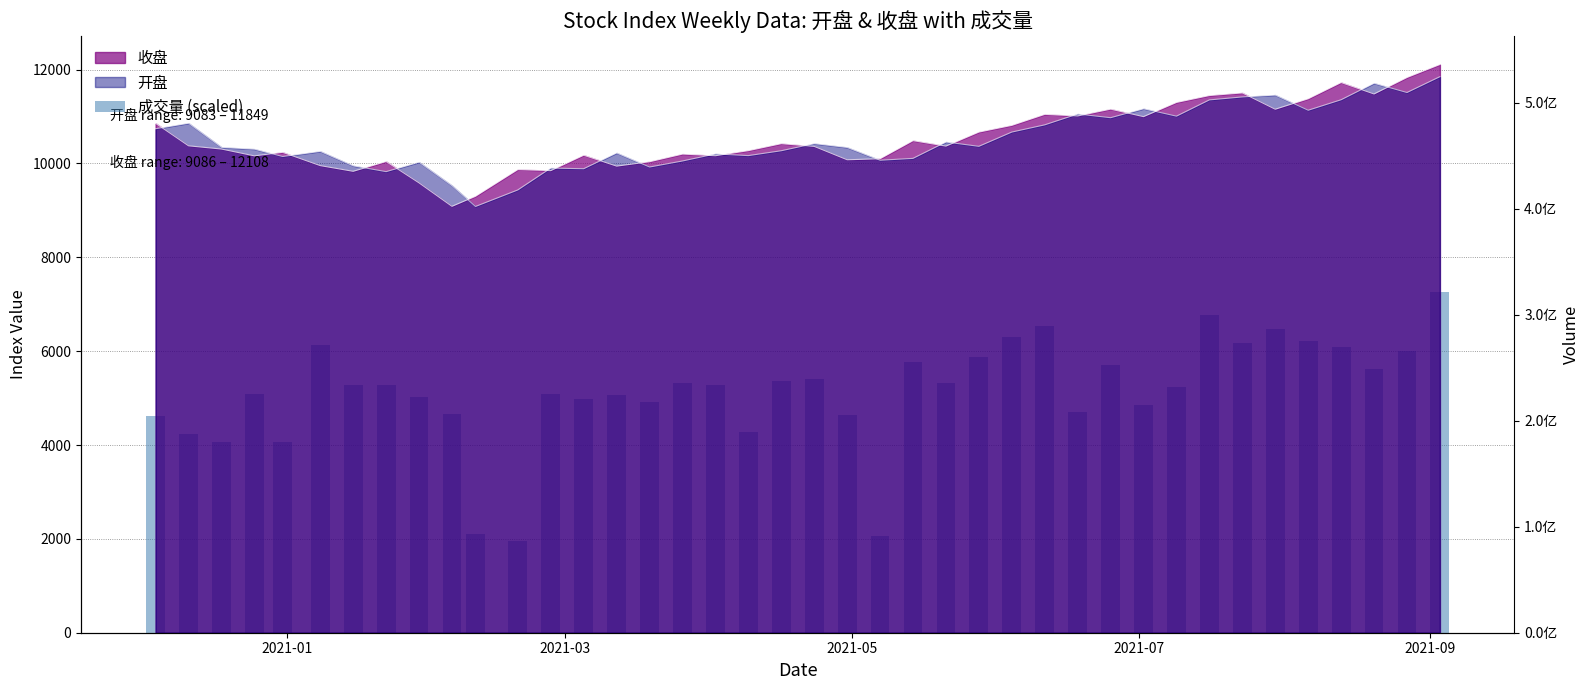

True or false: the data shows 5870.6 at 2021-03.

False